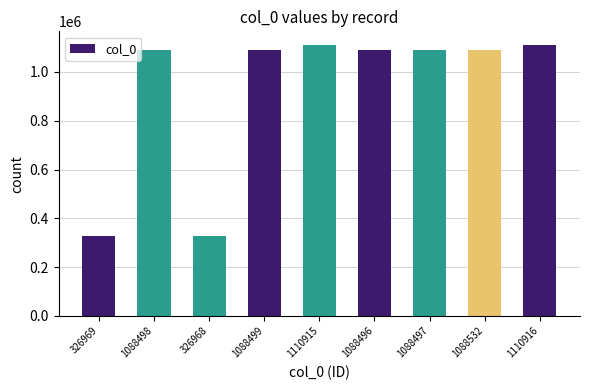

Is it true that the value at 1088499 is 1462616?

False